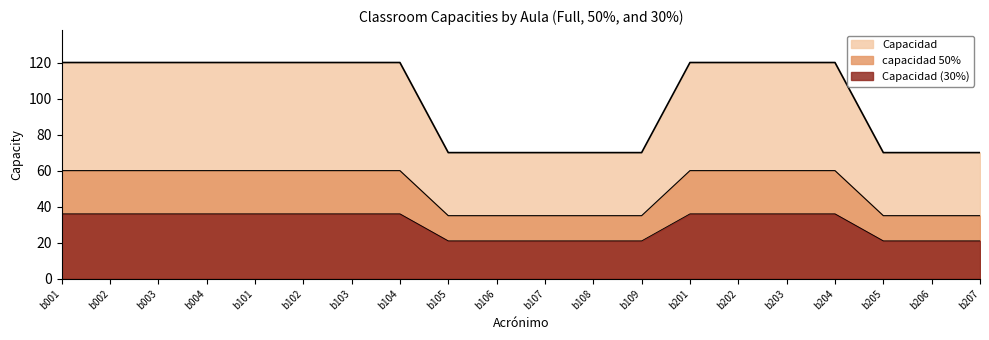

Which series has the largest total across all categories?

Capacidad